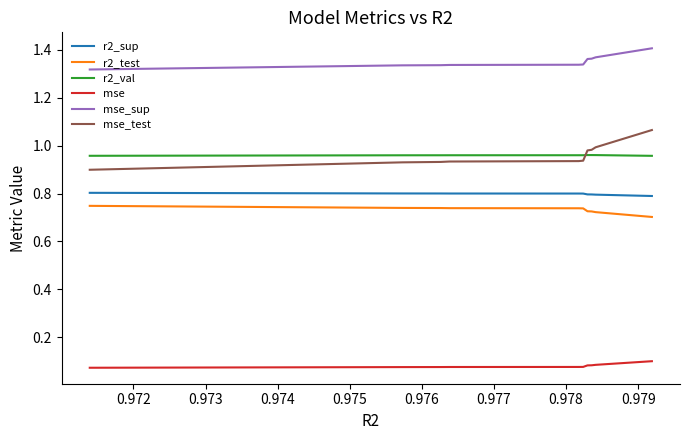

Which series has the widest spread of values?

mse_test